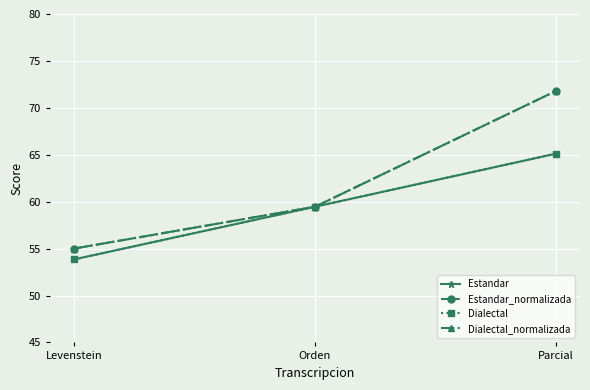

The Dialectal_normalizada series shows 55.0 at Levenstein. True or false?

True